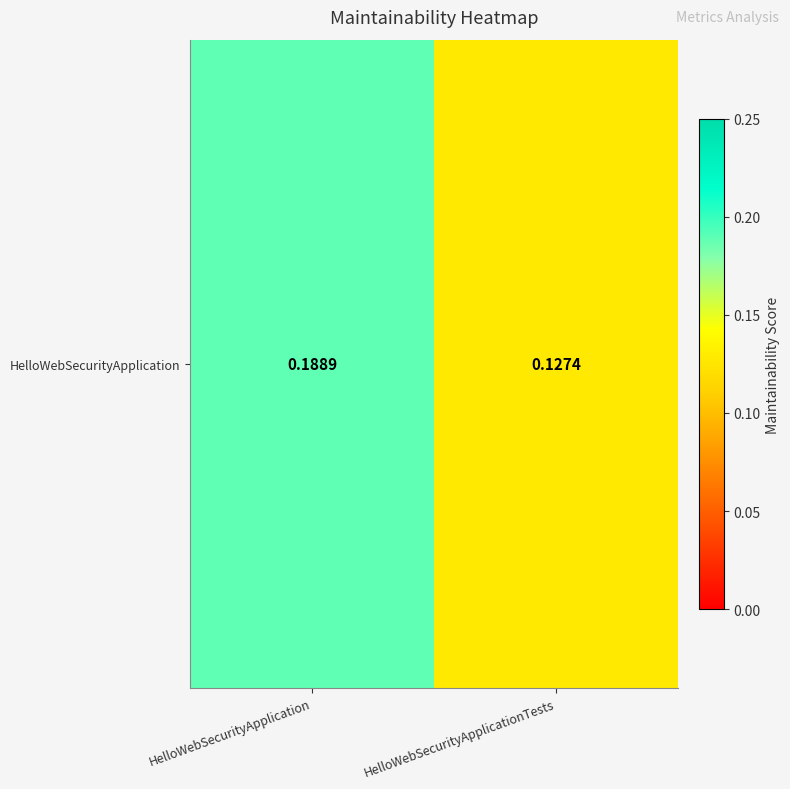

What is the sum of all values?

0.3